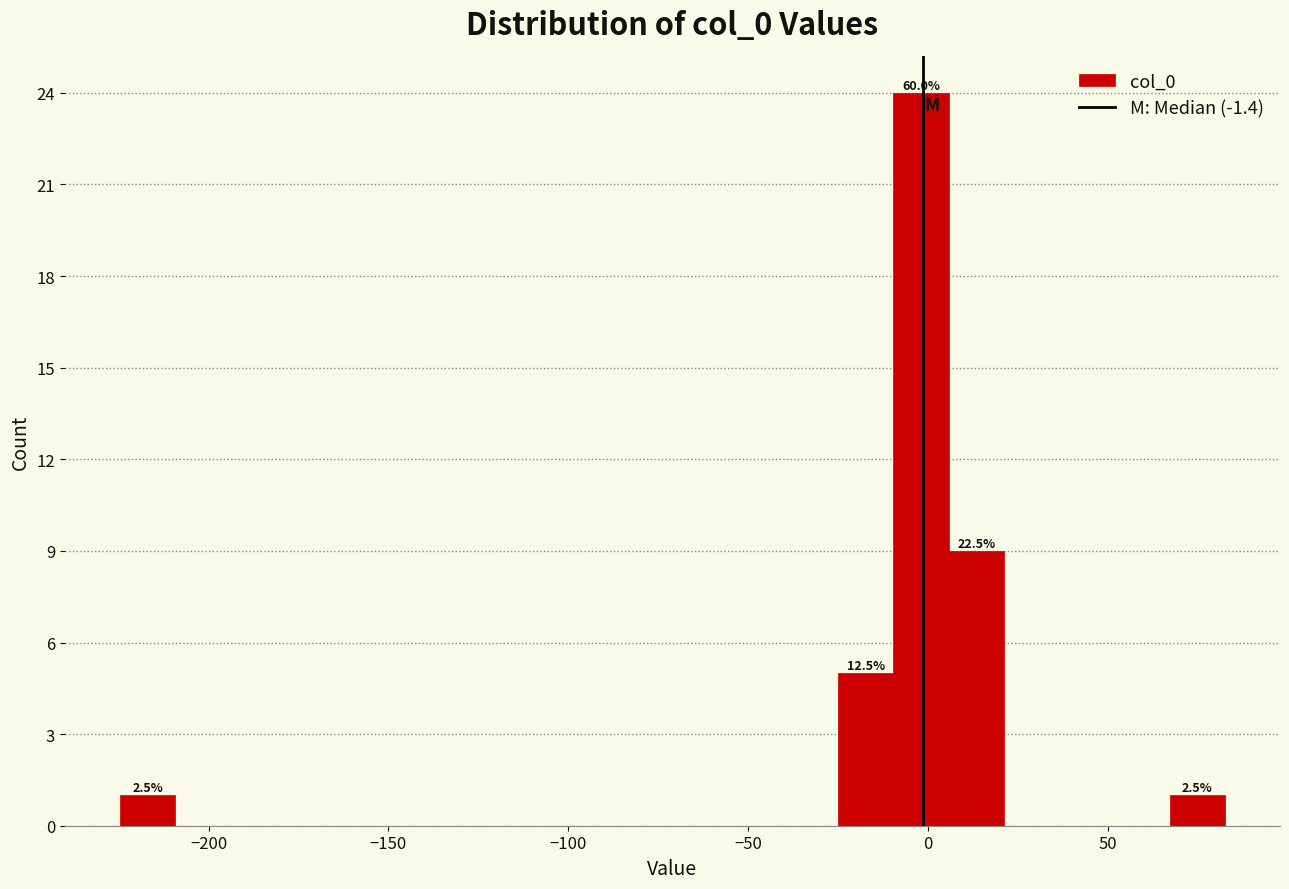

Read against the x-axis, roughly where is the centre of the tallest bar?

0